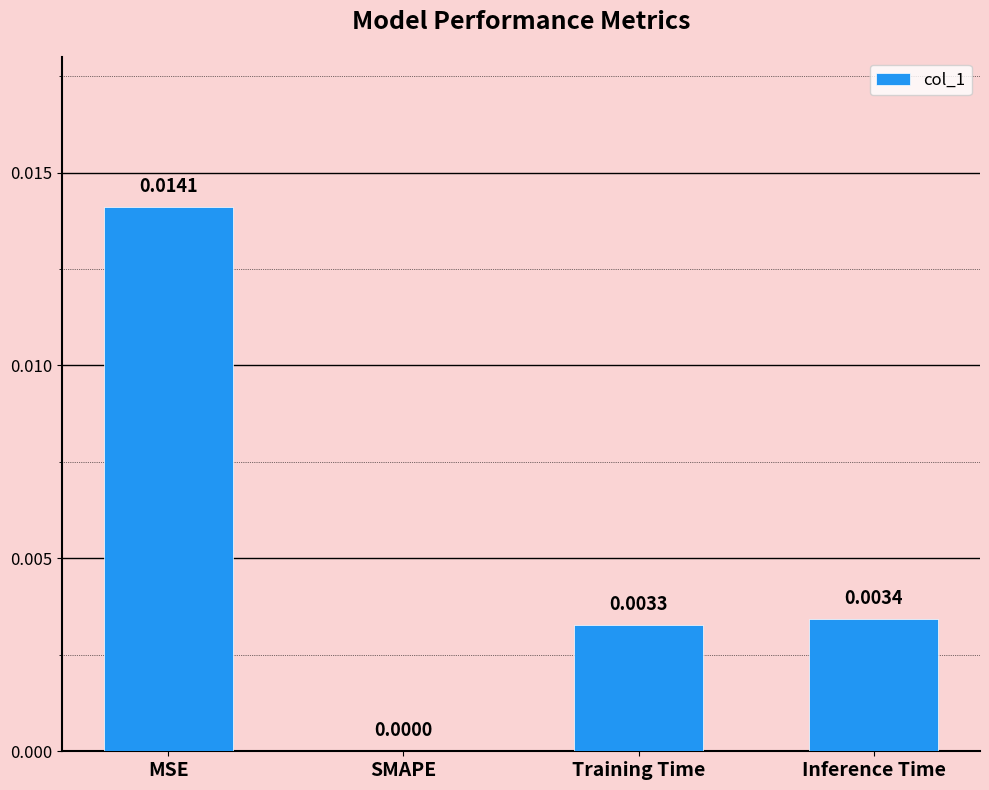

Which has a higher value, Inference Time or SMAPE?

Inference Time